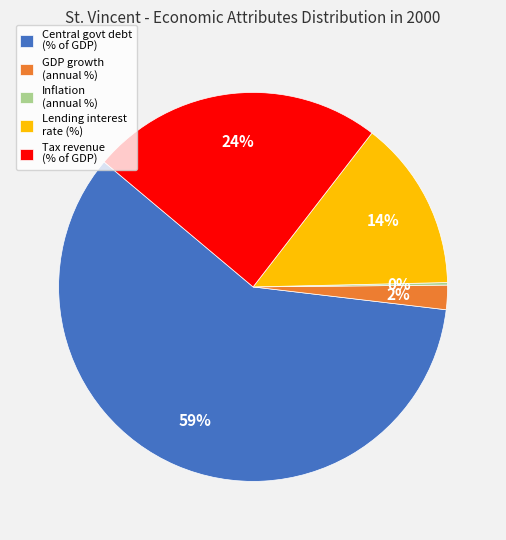

Do Lending interest rate (%) and Tax revenue (% of GDP) together represent more than half of the pie?

No